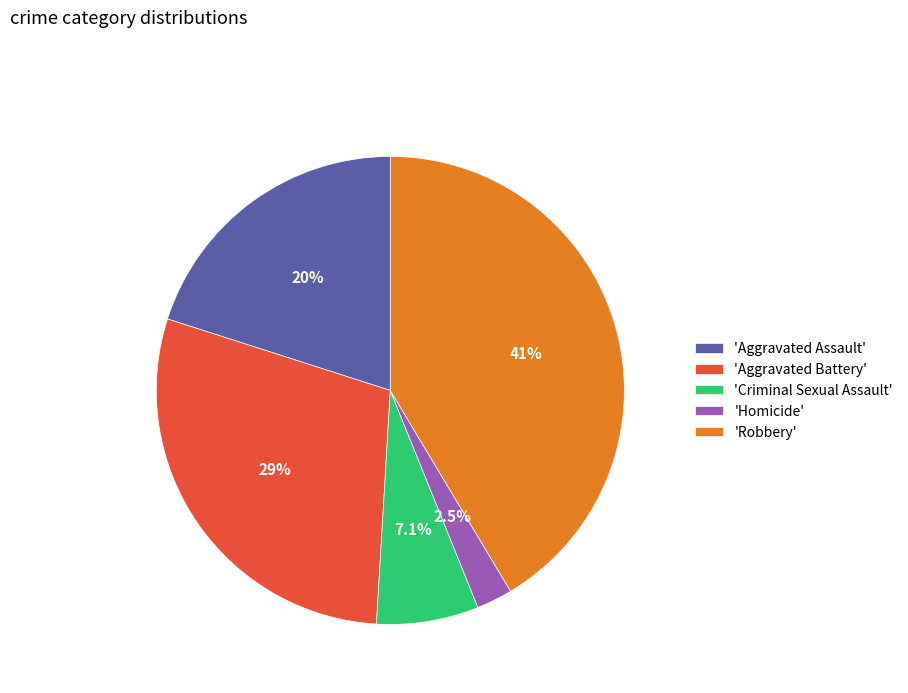

Rank the categories by value from highest to lowest.

'Robbery', 'Aggravated Battery', 'Aggravated Assault', 'Criminal Sexual Assault', 'Homicide'